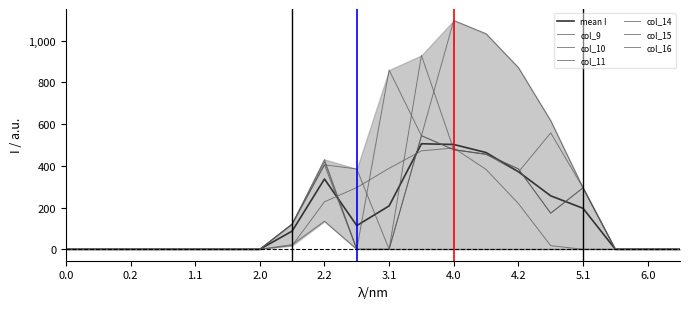

How many data points does each series have?

20